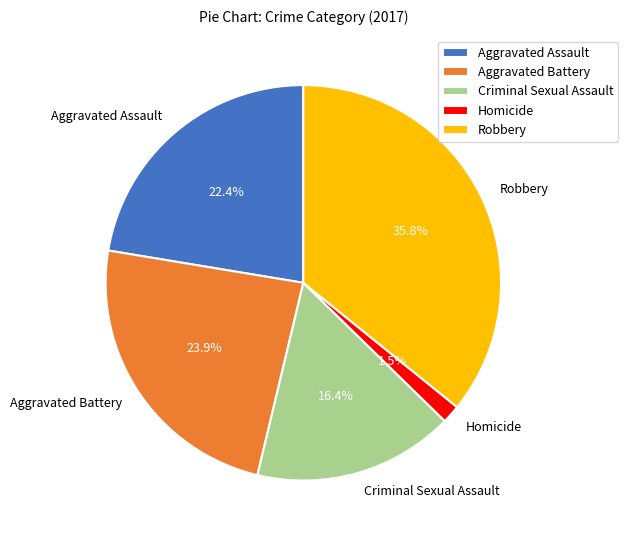

Combined, what portion of the pie is Robbery and Criminal Sexual Assault?

52.2%